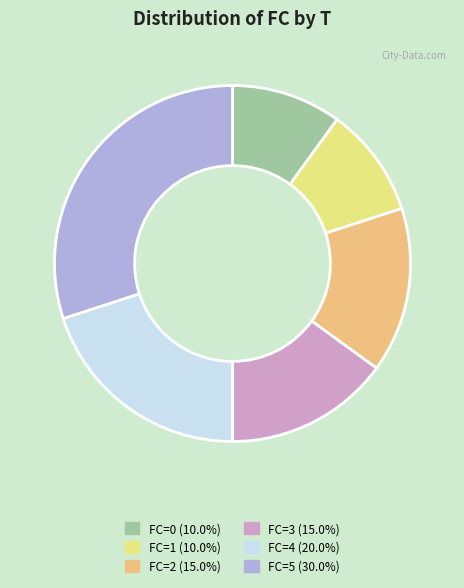

Is there any slice that represents more than half of the pie?

No